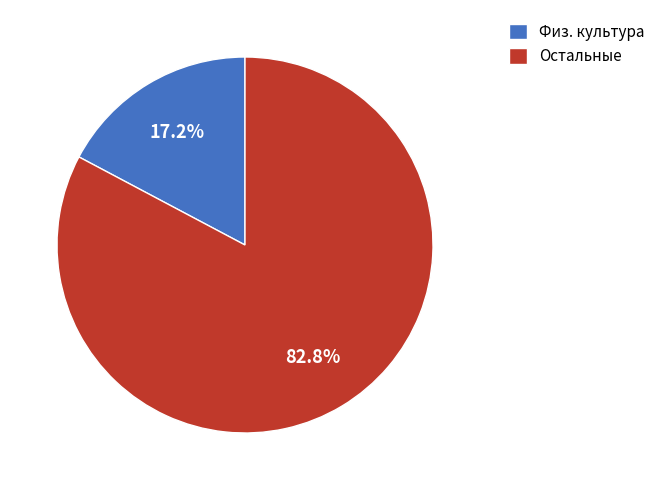

Count the number of slices in the pie.

2